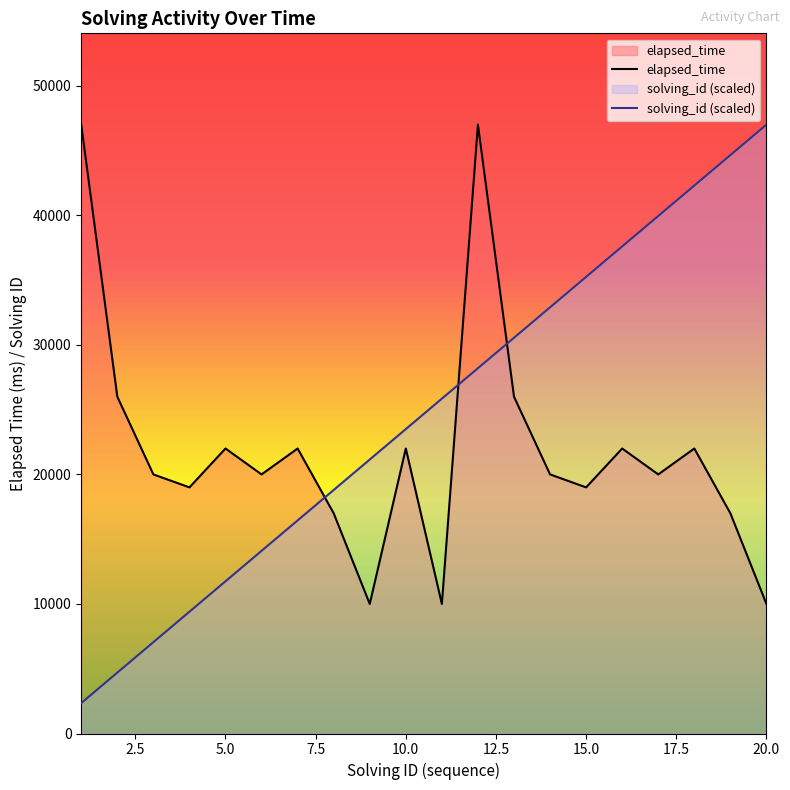

What is the sum of all elapsed_time values?

438000